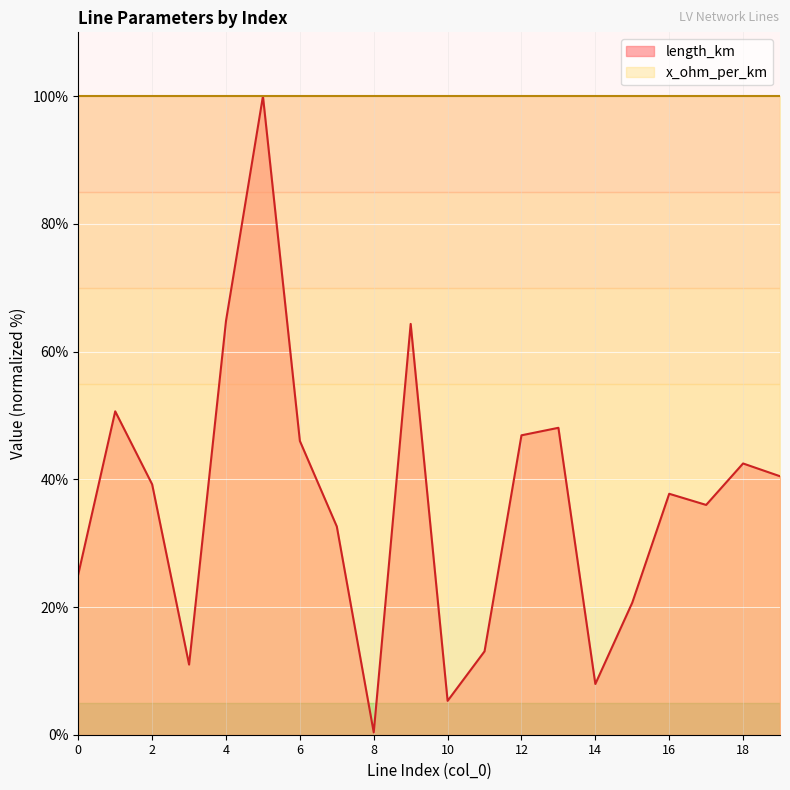

What is the difference between the values at 17 and 10?

30.7